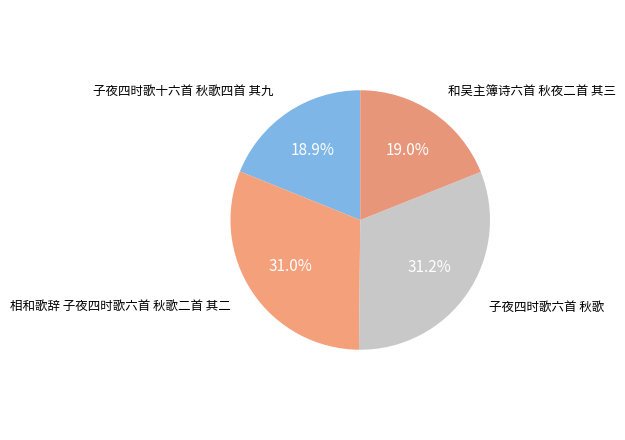

Approximately how many times larger is the value at 子夜四时歌十六首 秋歌四首 其九 compared to 相和歌辞 子夜四时歌六首 秋歌二首 其二?

0.6